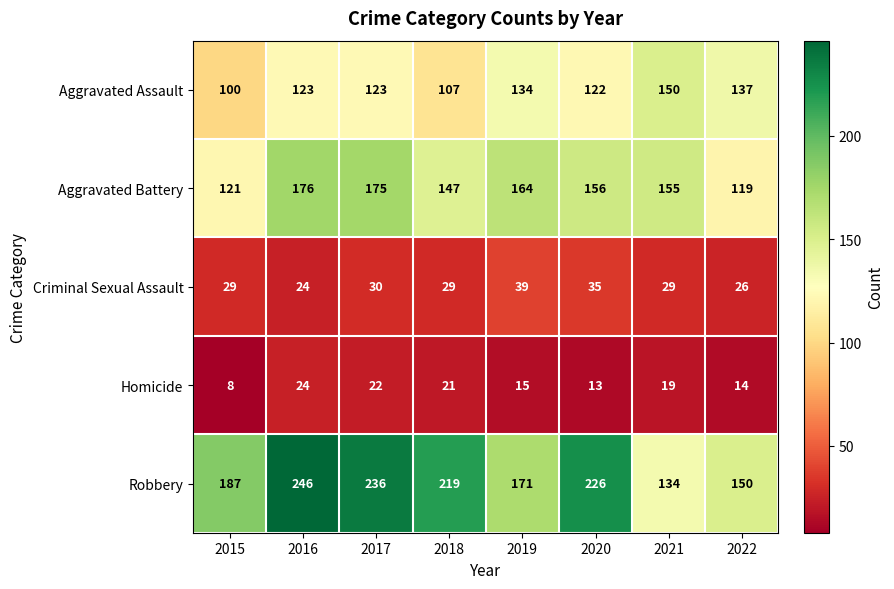

What is the difference between the highest and lowest values at 2015?

179